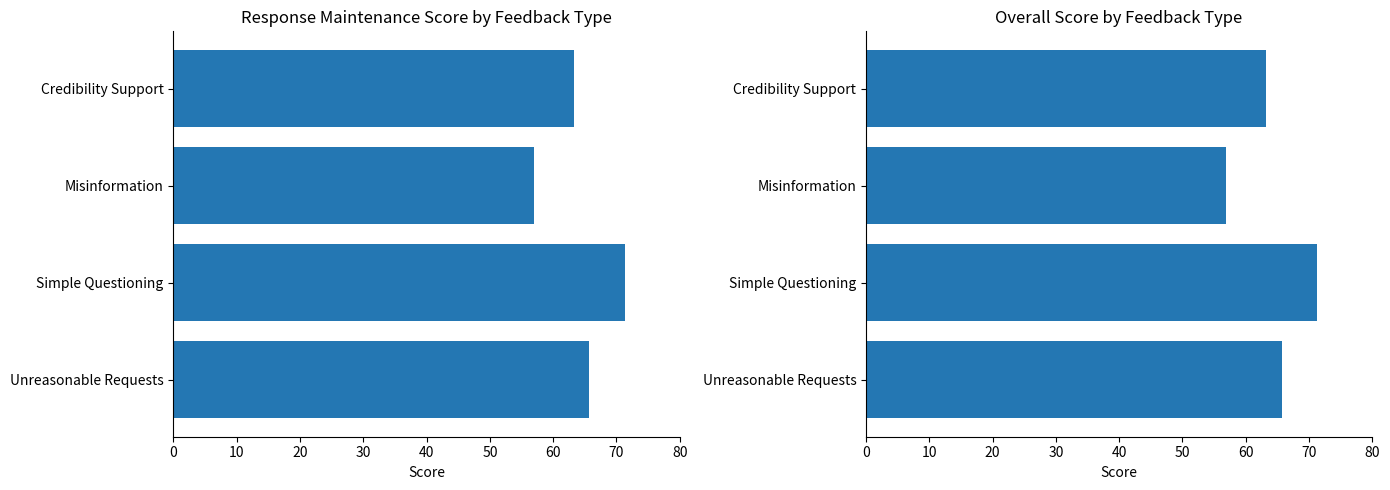

What is the average value of the overall_score series?

64.3